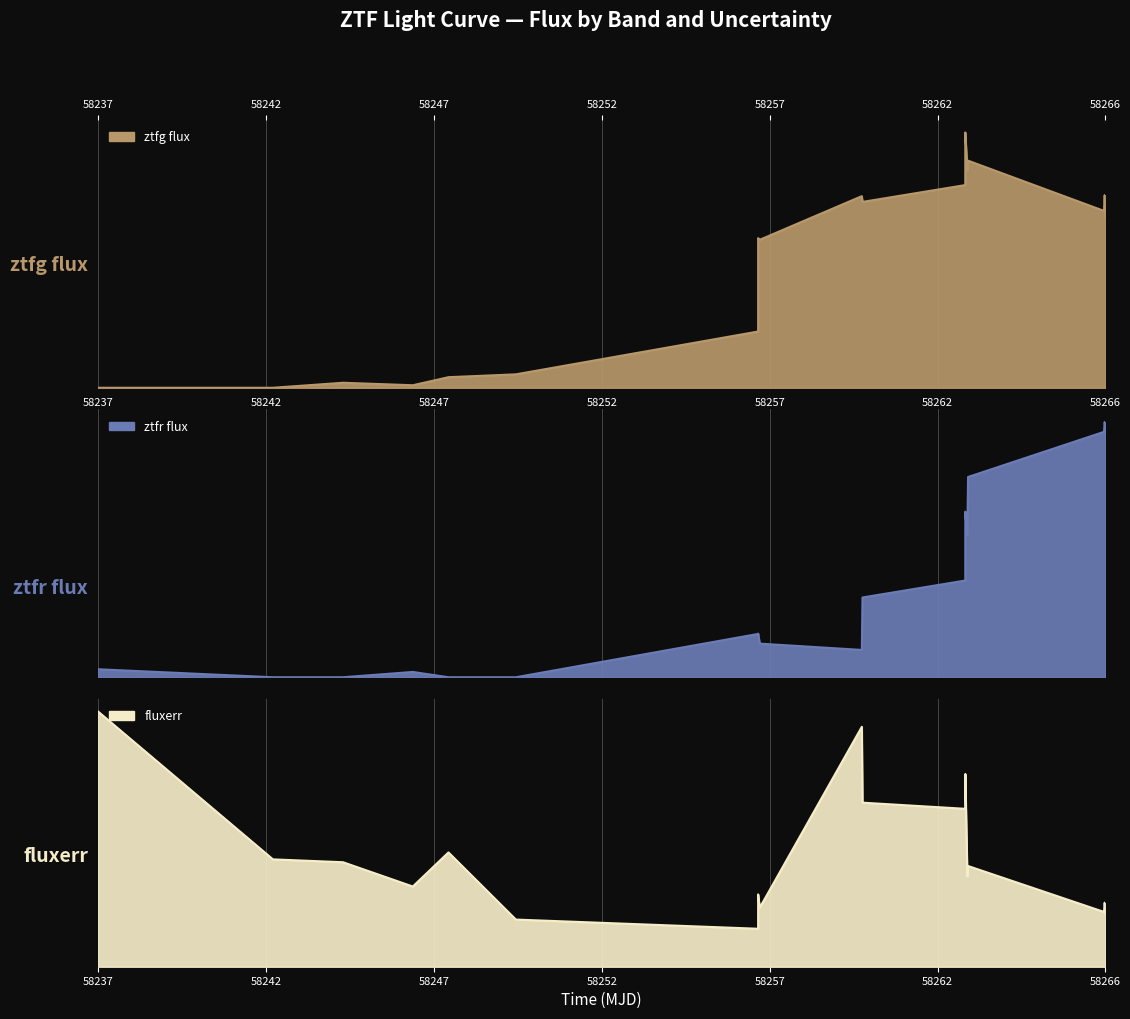

What is the difference between the highest and lowest values at 58266?

236.9